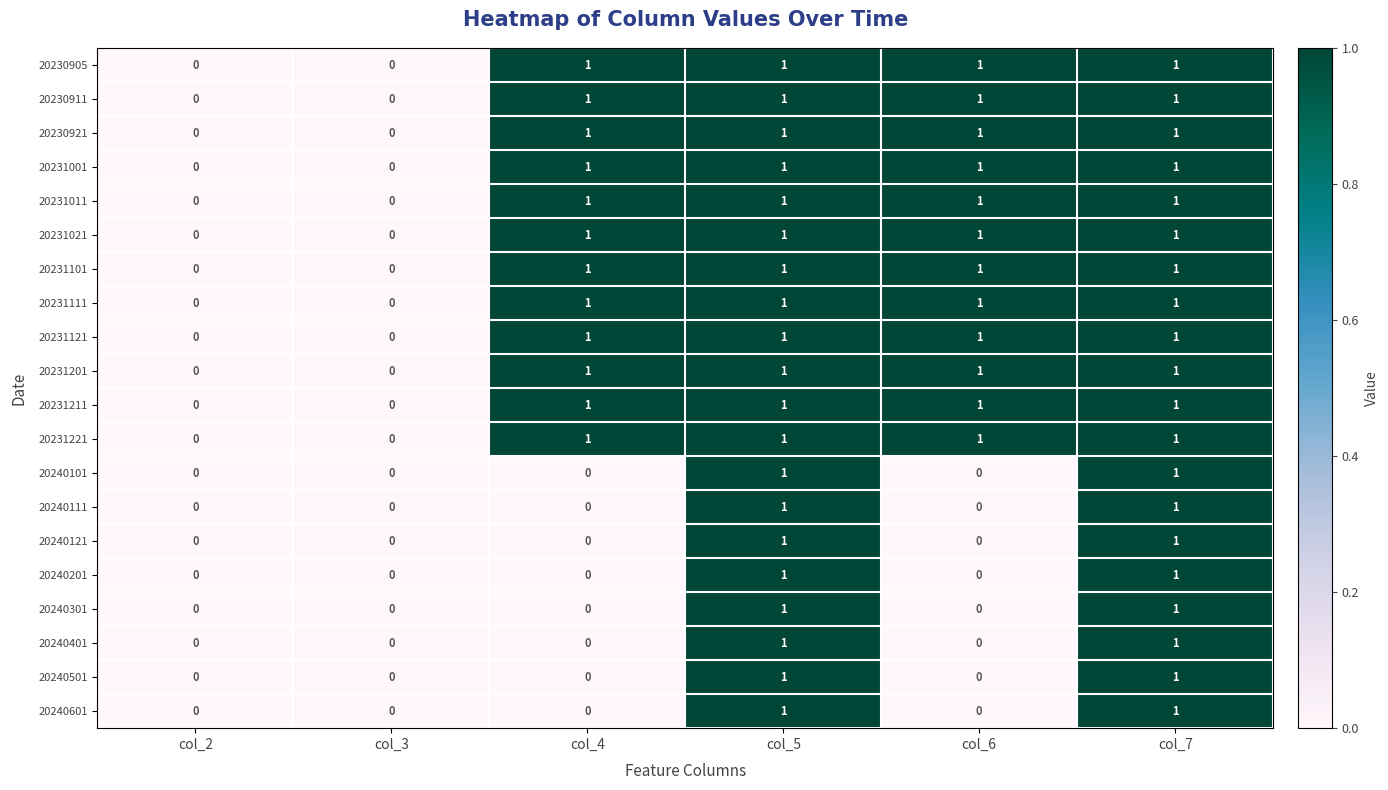

What is the sum of all 20231001 values?

4